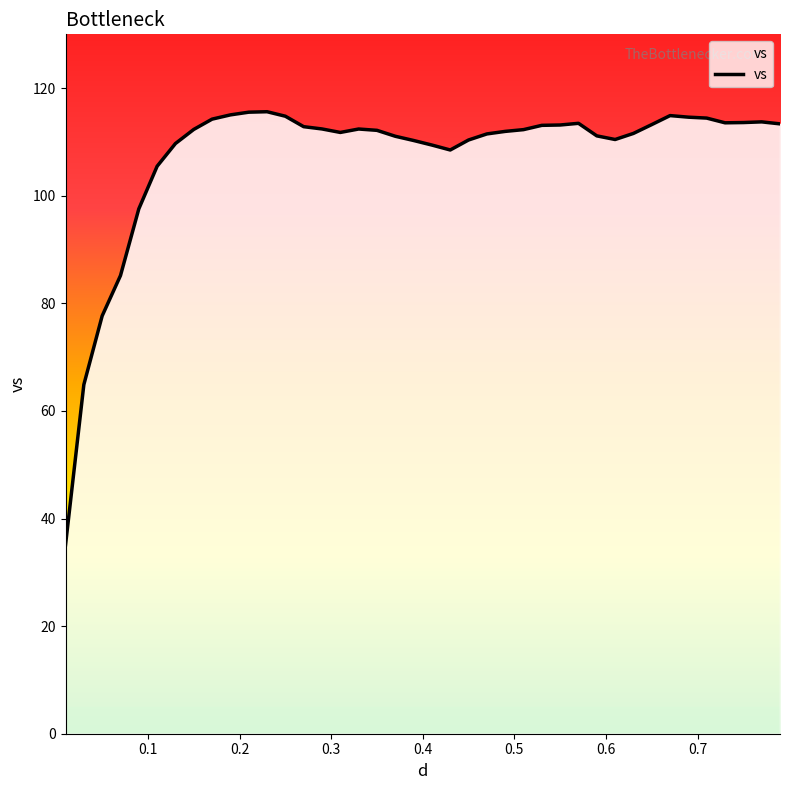

What is the difference between the maximum and minimum values?

80.5